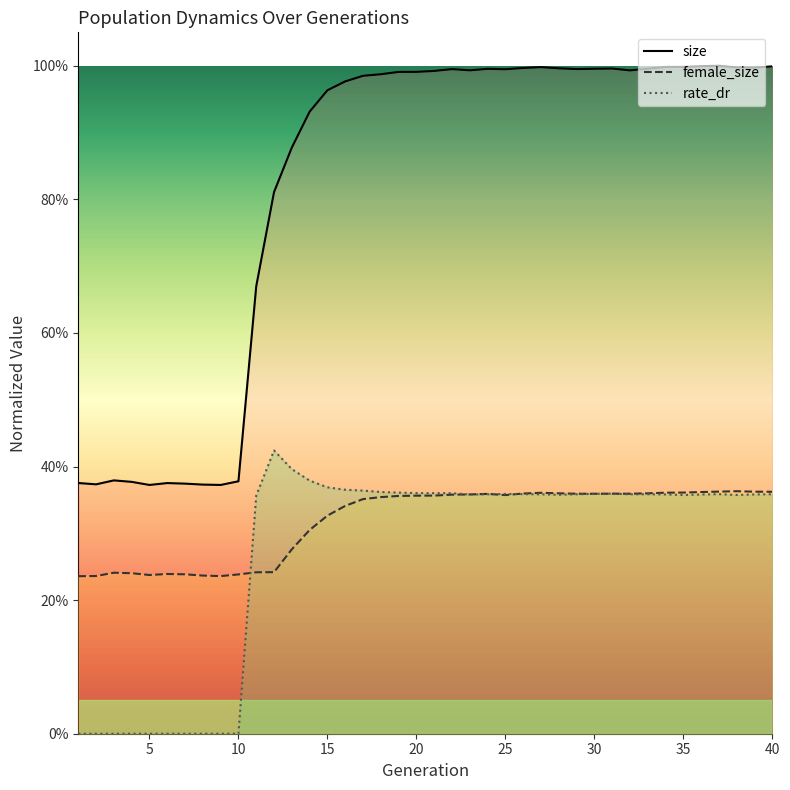

Reading right to left, list all the values displayed in this chart.

size: 40=1.0	39=1.0	38=1.0	37=1.0	36=1.0	35=1.0	34=1.0	33=1.0	32=1.0	31=1.0	30=1.0	29=1.0	28=1.0	27=1.0	26=1.0	25=1.0	24=1.0	23=1.0	22=1.0	21=1.0	20=1.0	19=1.0	18=1.0	17=1.0	16=1.0	15=1.0	14=0.9	13=0.9	12=0.8	11=0.7	10=0.4	9=0.4	8=0.4	7=0.4	6=0.4	5=0.4	4=0.4	3=0.4	2=0.4	1=0.4
female_size: 40=0.4	39=0.4	38=0.4	37=0.4	36=0.4	35=0.4	34=0.4	33=0.4	32=0.4	31=0.4	30=0.4	29=0.4	28=0.4	27=0.4	26=0.4	25=0.4	24=0.4	23=0.4	22=0.4	21=0.4	20=0.4	19=0.4	18=0.4	17=0.4	16=0.3	15=0.3	14=0.3	13=0.3	12=0.2	11=0.2	10=0.2	9=0.2	8=0.2	7=0.2	6=0.2	5=0.2	4=0.2	3=0.2	2=0.2	1=0.2
rate_dr: 40=0.4	39=0.4	38=0.4	37=0.4	36=0.4	35=0.4	34=0.4	33=0.4	32=0.4	31=0.4	30=0.4	29=0.4	28=0.4	27=0.4	26=0.4	25=0.4	24=0.4	23=0.4	22=0.4	21=0.4	20=0.4	19=0.4	18=0.4	17=0.4	16=0.4	15=0.4	14=0.4	13=0.4	12=0.4	11=0.4	10=0.0	9=0.0	8=0.0	7=0.0	6=0.0	5=0.0	4=0.0	3=0.0	2=0.0	1=0.0